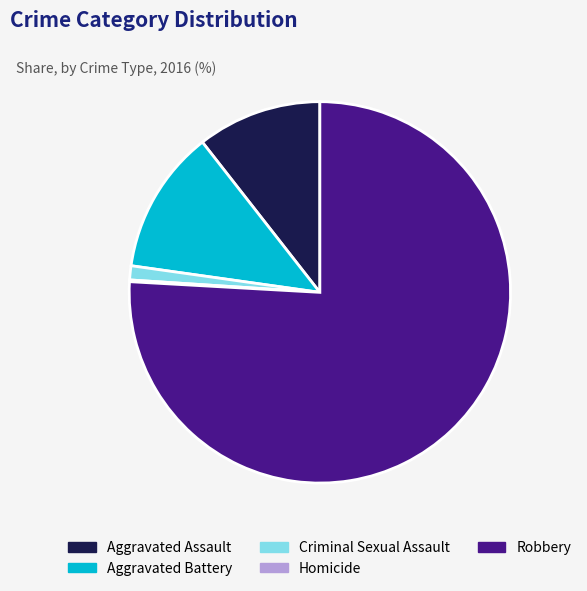

What is the largest slice in the pie chart?

Robbery